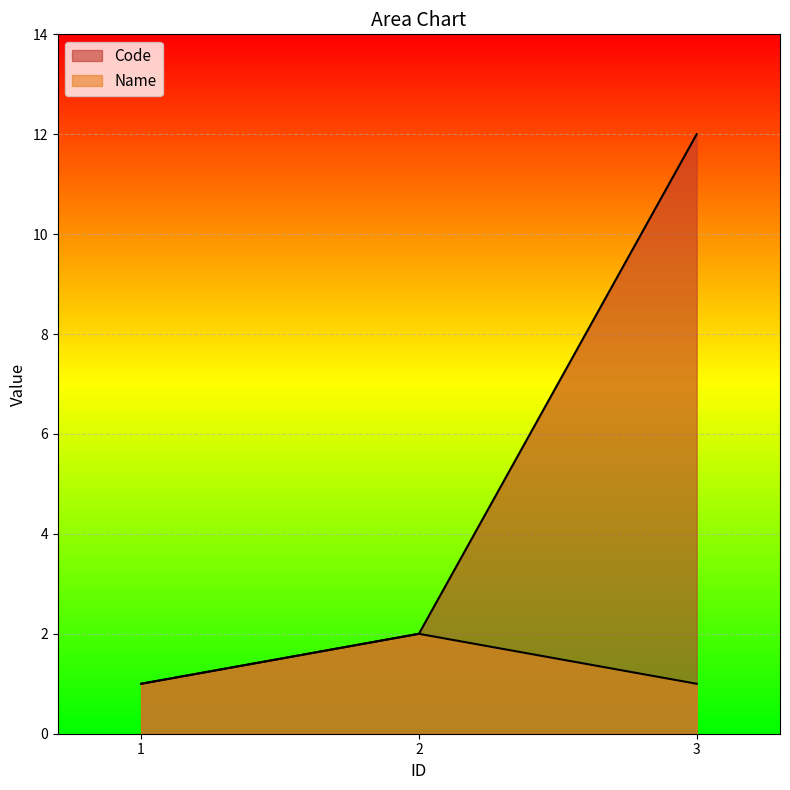

What are all the series names shown in the legend?

Code, Name